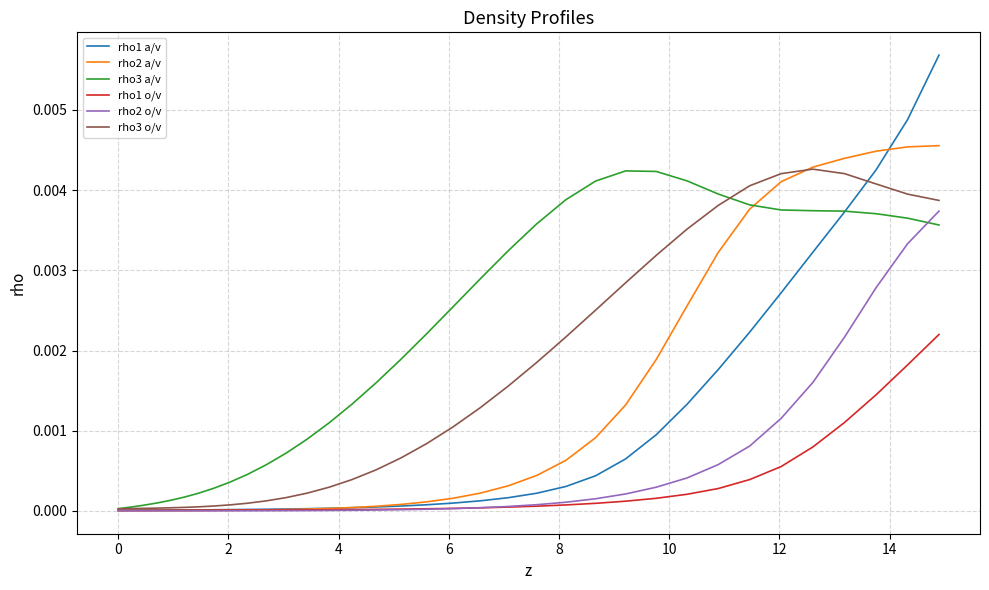

Which series has the largest total across all categories?

rho3 a/v